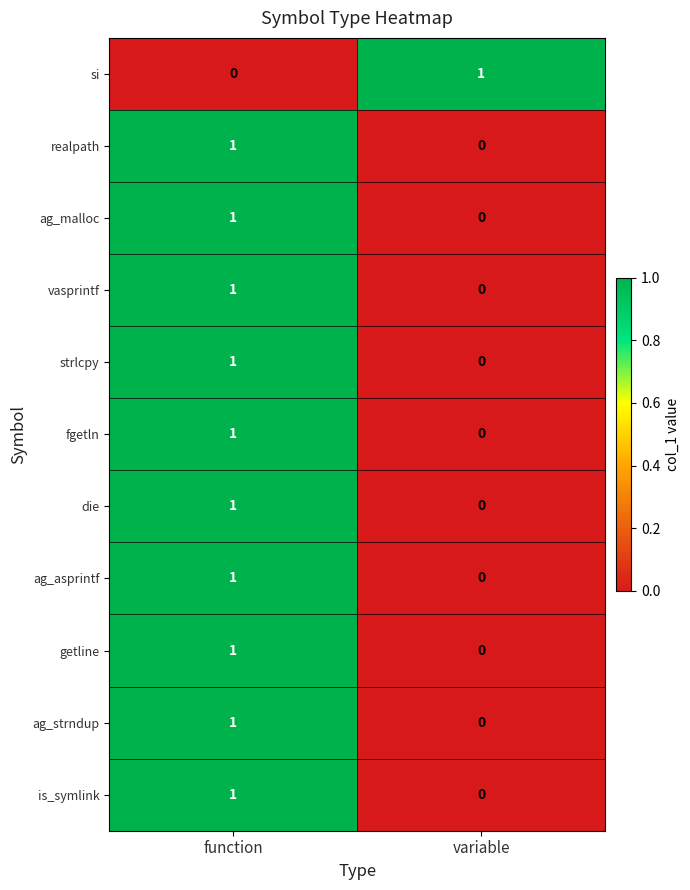

Reading left to right, transcribe all the data shown in this chart.

si: function=0	variable=1
realpath: function=1	variable=0
ag_malloc: function=1	variable=0
vasprintf: function=1	variable=0
strlcpy: function=1	variable=0
fgetln: function=1	variable=0
die: function=1	variable=0
ag_asprintf: function=1	variable=0
getline: function=1	variable=0
ag_strndup: function=1	variable=0
is_symlink: function=1	variable=0